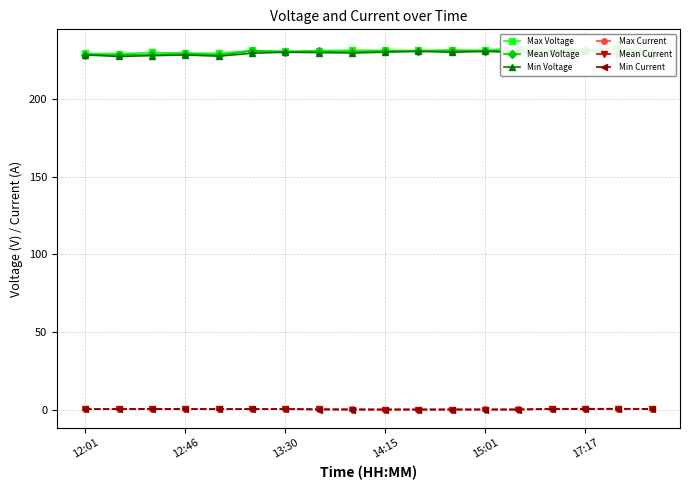

In Mean Current, how many points are lower than both neighbors (excluding endpoints)?

3